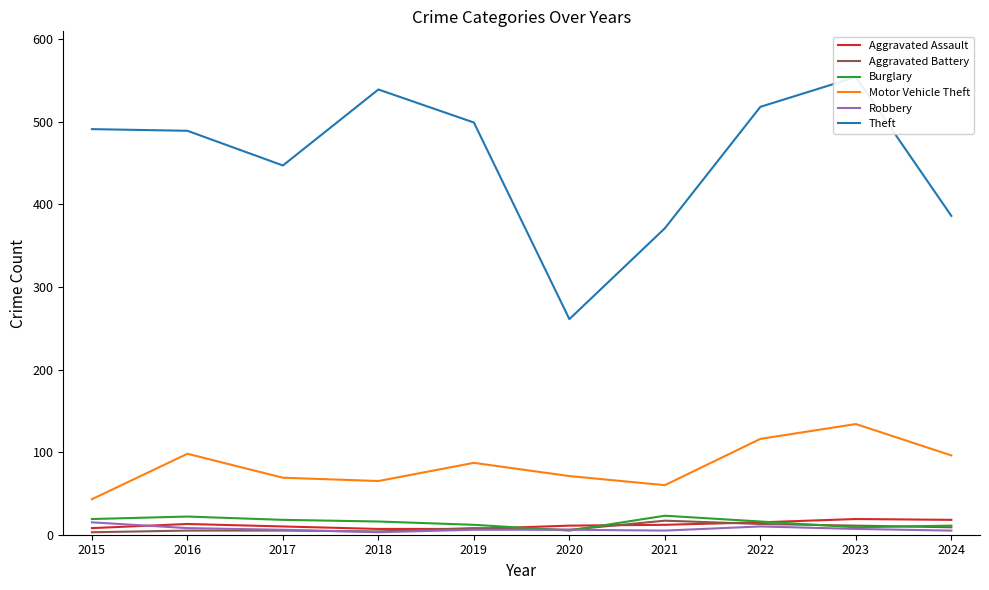

At which category is the sum across all series the highest?

2023